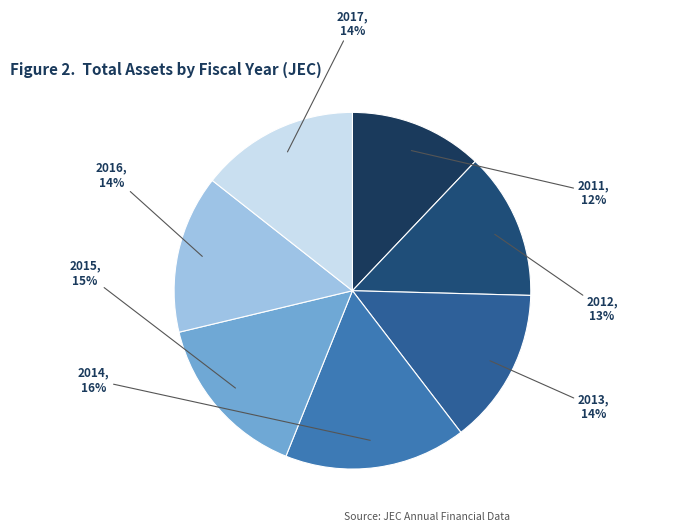

What is the ratio of the value at 2013 to the value at 2014?

0.9